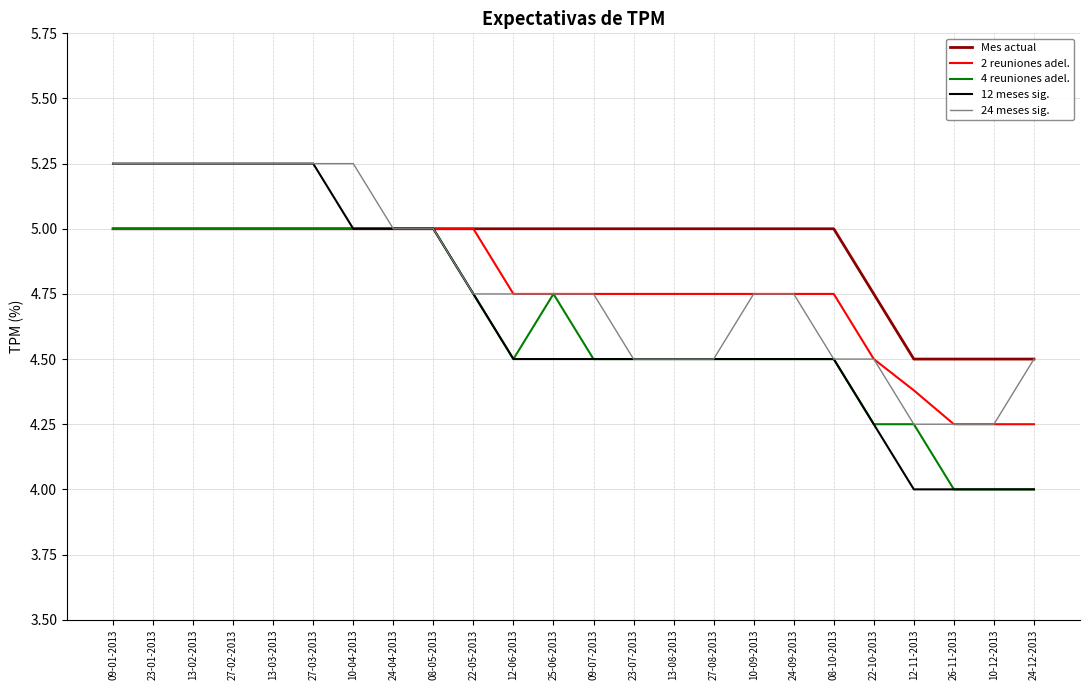

What is the difference between the maximum and minimum values in the 4 reuniones adel. series?

1.0